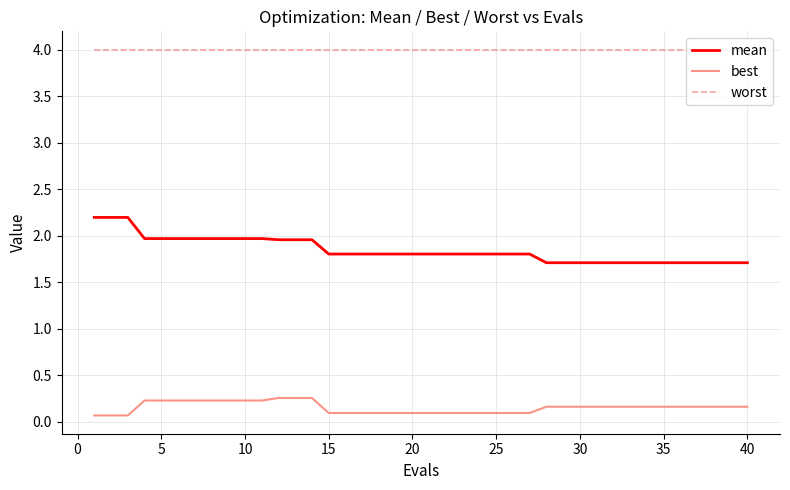

List the series in order of their overall mean, lowest first.

best, mean, worst